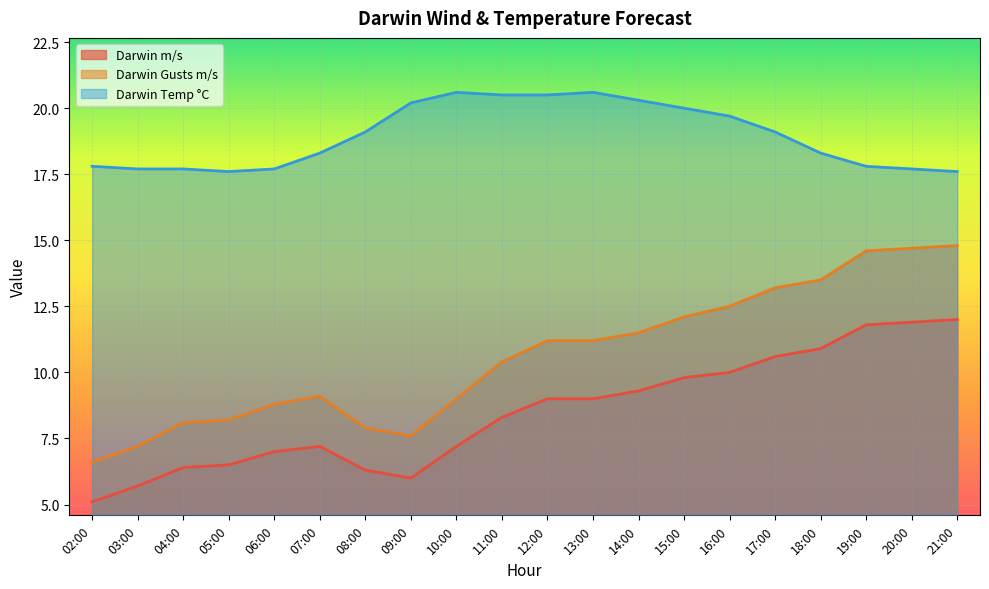

True or false: Darwin Gusts m/s and Darwin m/s intersect in this chart.

False